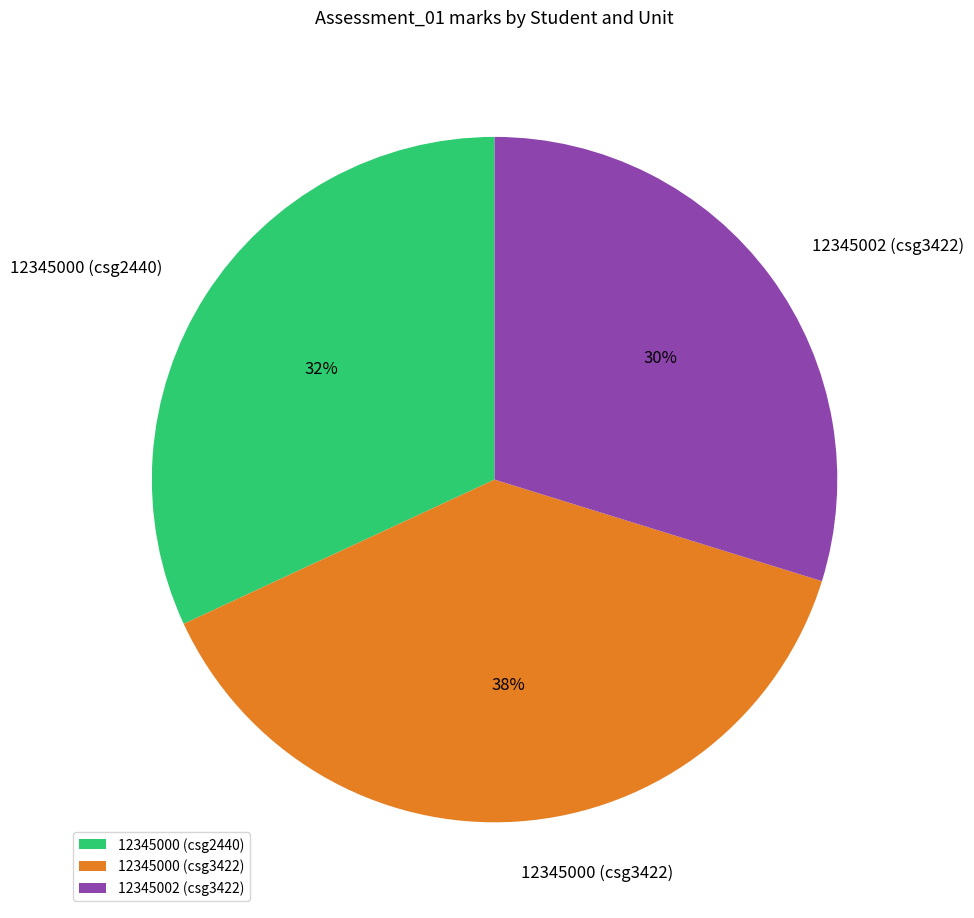

Do 12345000 (csg3422) and 12345002 (csg3422) together represent more than half of the pie?

Yes